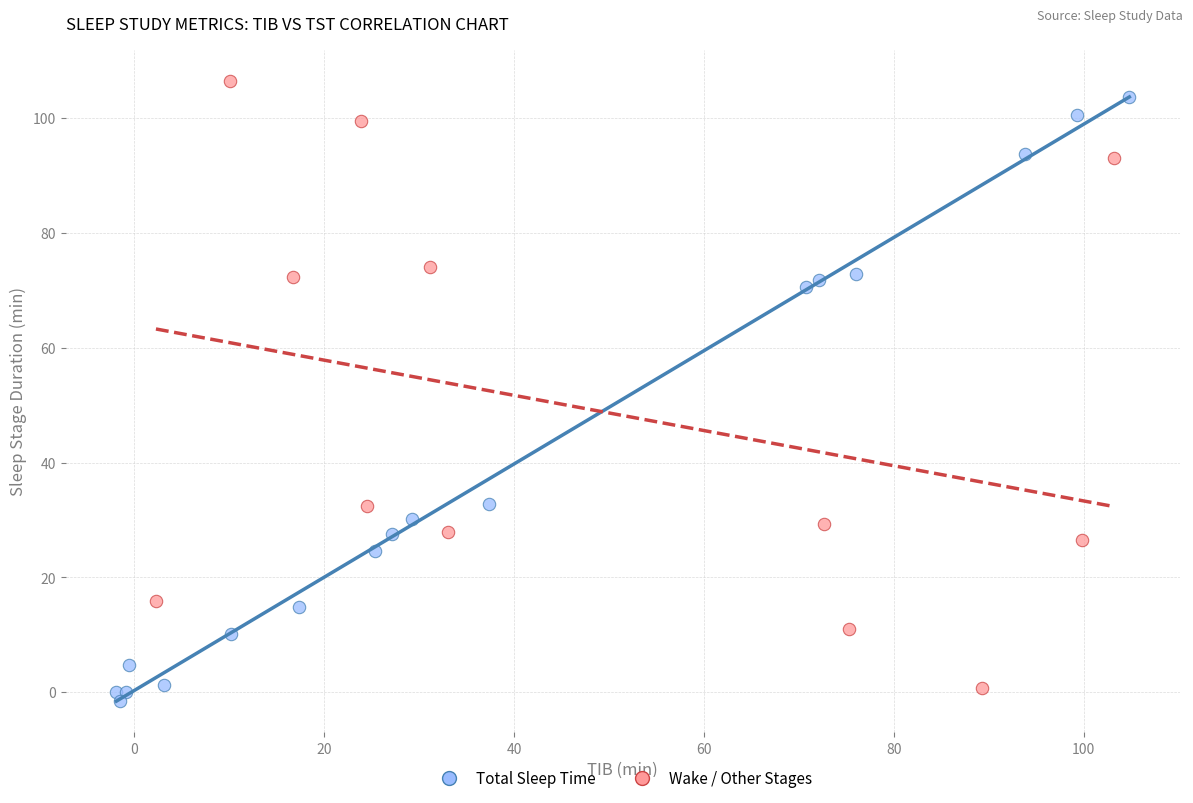

What are all the series names shown in the legend?

Total Sleep Time, Wake / Other Stages